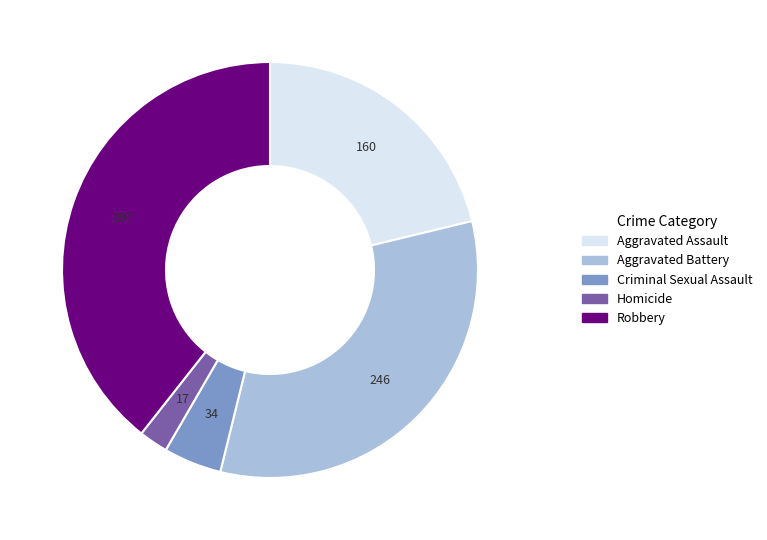

True or false: Aggravated Assault accounts for 14% of the total.

False